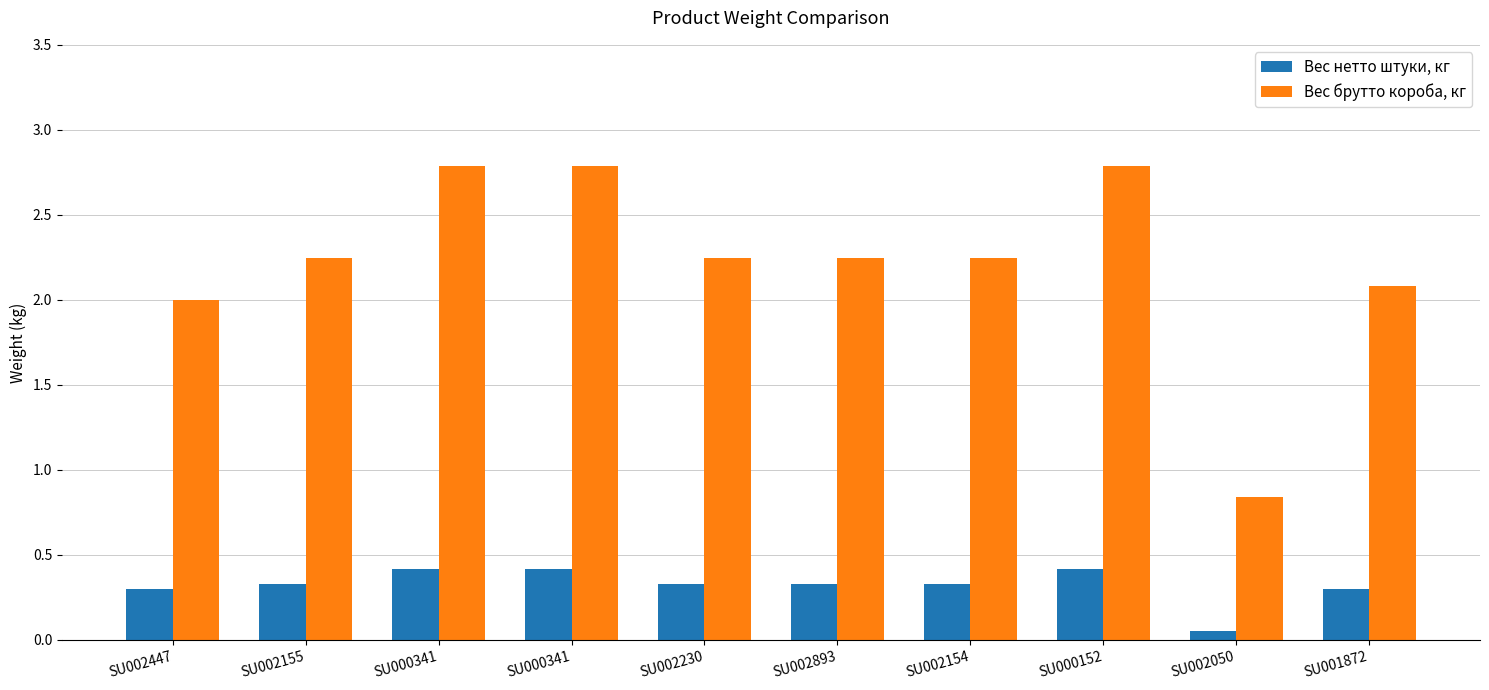

What is the sum of the Вес брутто короба, кг values at SU002154 and SU002050?

3.1